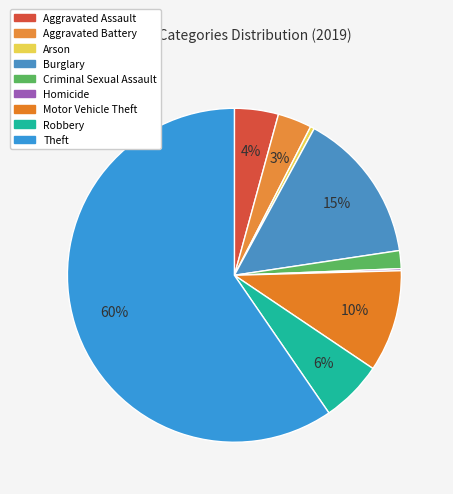

Do Motor Vehicle Theft and Aggravated Battery together represent more than half of the pie?

No